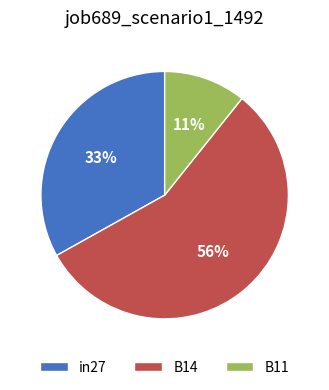

What is the largest slice in the pie chart?

B14